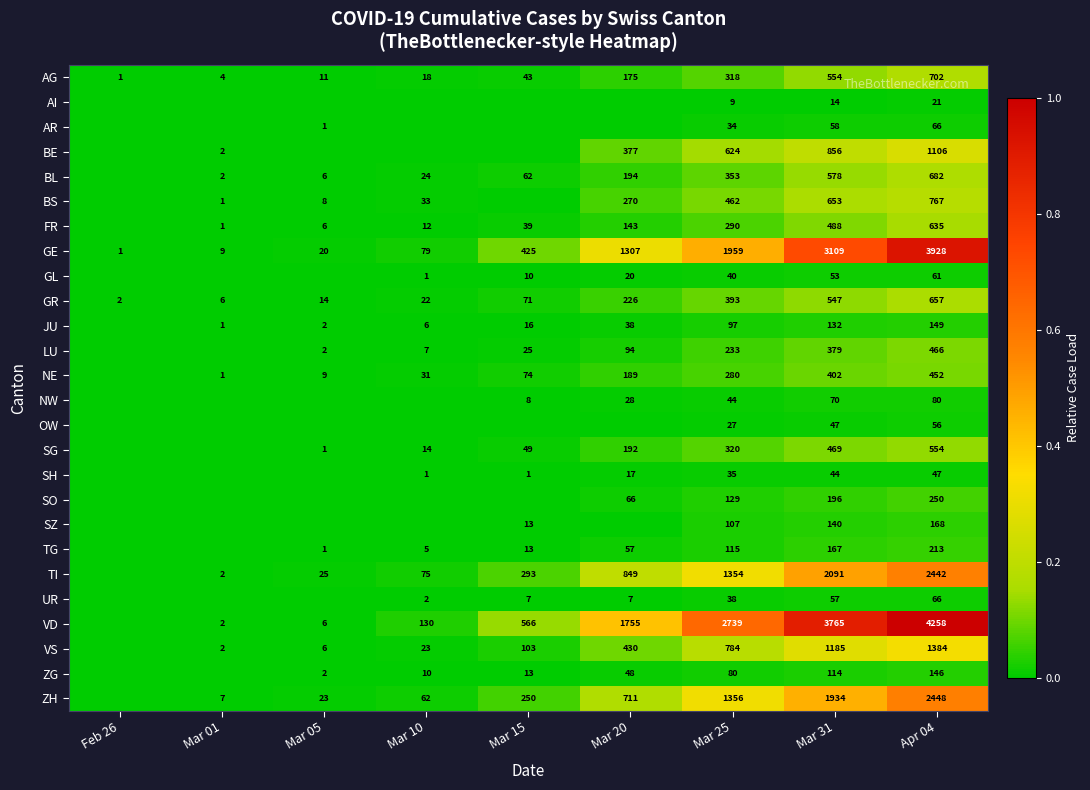

What is the sum of the GR values at Mar 10 and Mar 25?

415